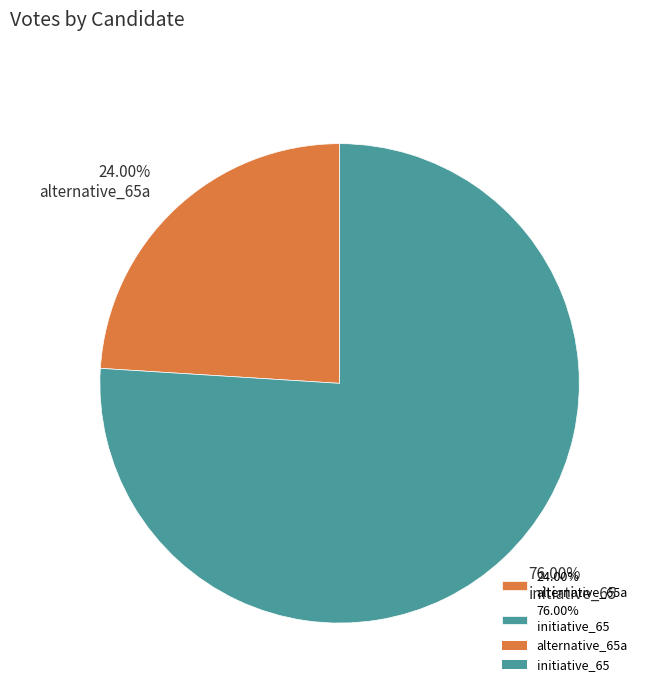

Approximately how many times larger is the value at 24.00% alternative_65a compared to 76.00% initiative_65?

0.3